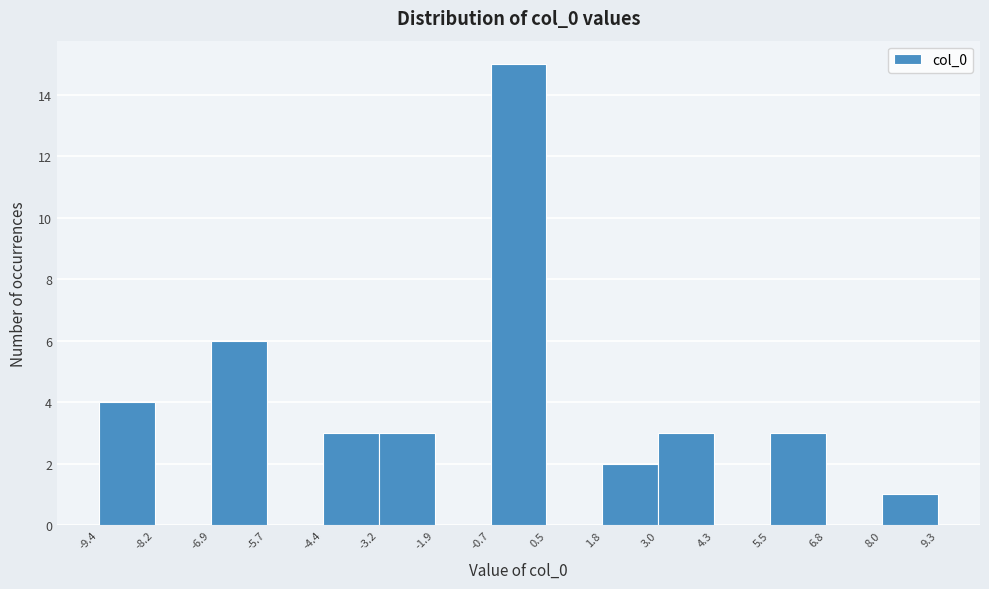

Reading left to right, transcribe this chart: for each bar, give the range it covers on the x-axis and its height. The values are not printed on the chart, so give them approximately, as read against the axis.

-9.4 to -8.2: 4
-8.2 to -6.9: 0
-6.9 to -5.7: 6
-5.7 to -4.4: 0
-4.4 to -3.2: 3
-3.2 to -1.9: 3
-1.9 to -0.7: 0
-0.7 to 0.5: 15
0.5 to 1.8: 0
1.8 to 3.0: 2
3.0 to 4.3: 3
4.3 to 5.5: 0
5.5 to 6.8: 3
6.8 to 8.0: 0
8.0 to 9.3: 1